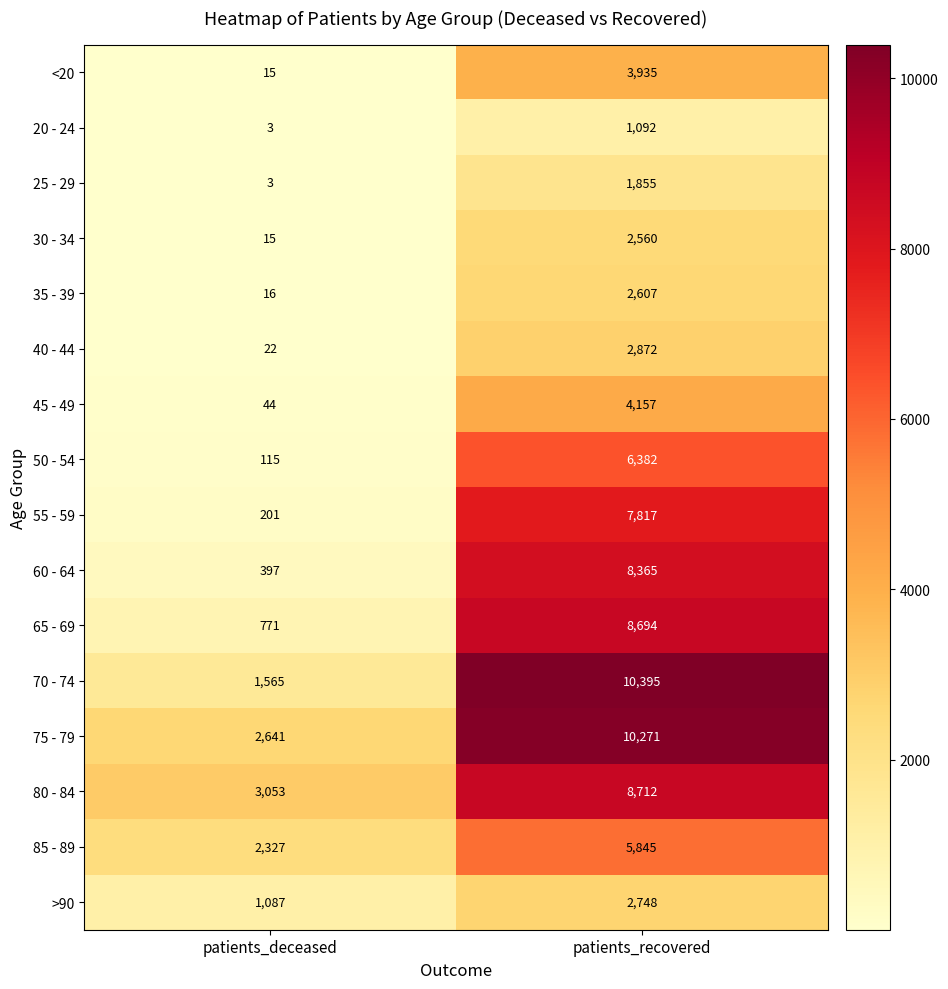

At which label is 20 - 24 closest to 547?

patients_deceased